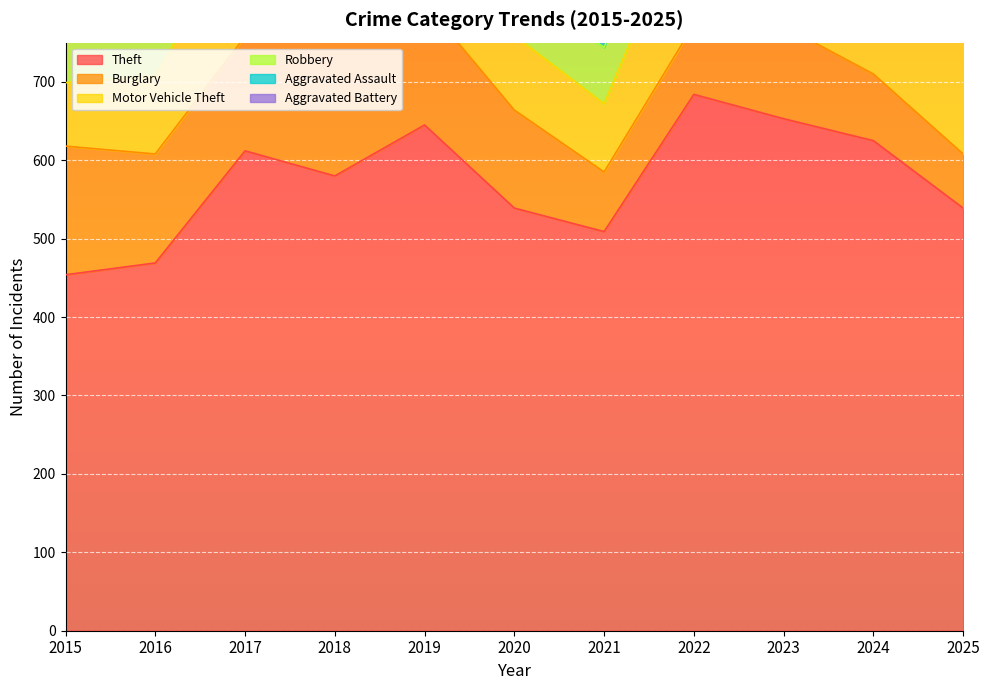

Reading left to right, list all the values displayed in this chart.

Theft: 454	469	612	580	645	539	509	684	653	625	539
Burglary: 164	139	146	171	156	125	76	89	118	85	69
Motor Vehicle Theft: 81	100	150	108	87	95	87	170	282	316	181
Robbery: 55	94	85	95	66	64	72	75	87	94	55
Aggravated Assault: 25	44	42	57	47	64	44	58	74	66	57
Aggravated Battery: 36	46	34	38	37	36	34	50	66	42	57